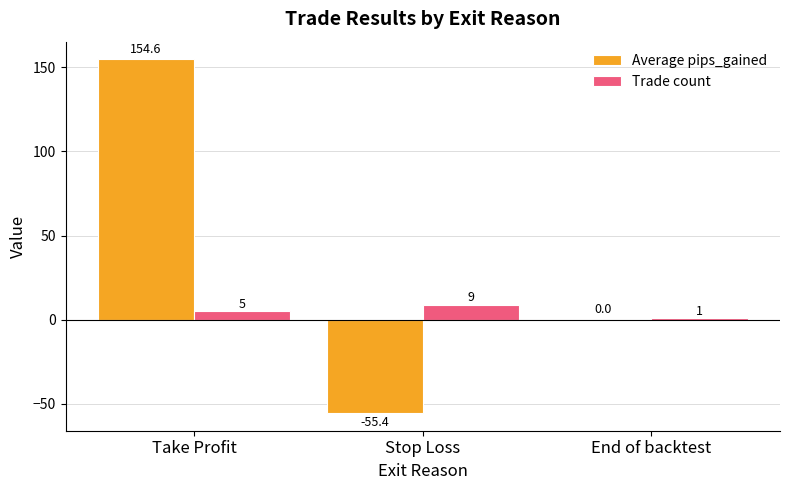

True or false: Average pips_gained has a value of -55.4 at Stop Loss.

True